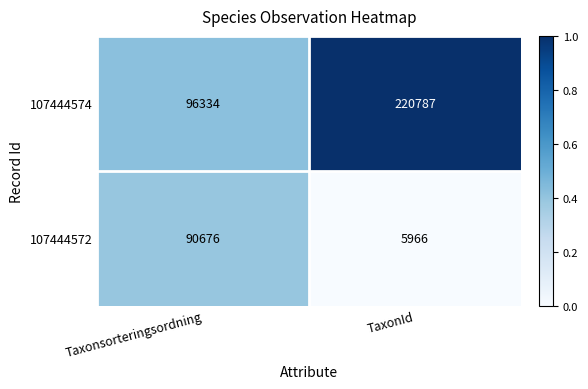

What is the approximate value of 107444574 at TaxonId, to the nearest 100?

220800